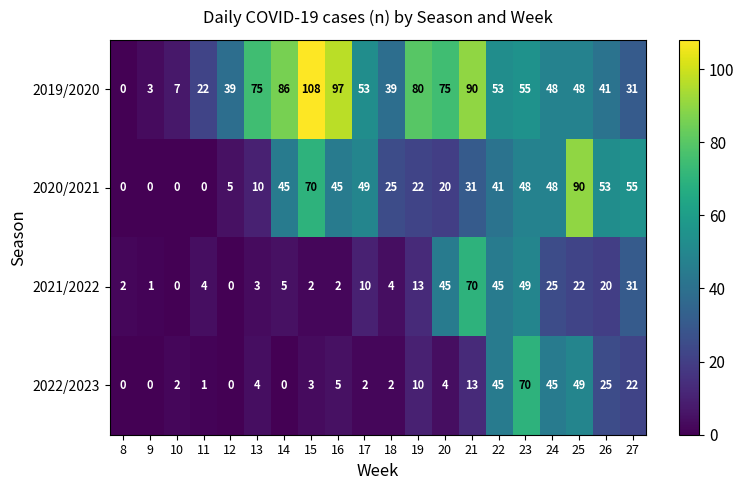

How many categories are shown in the chart?

20